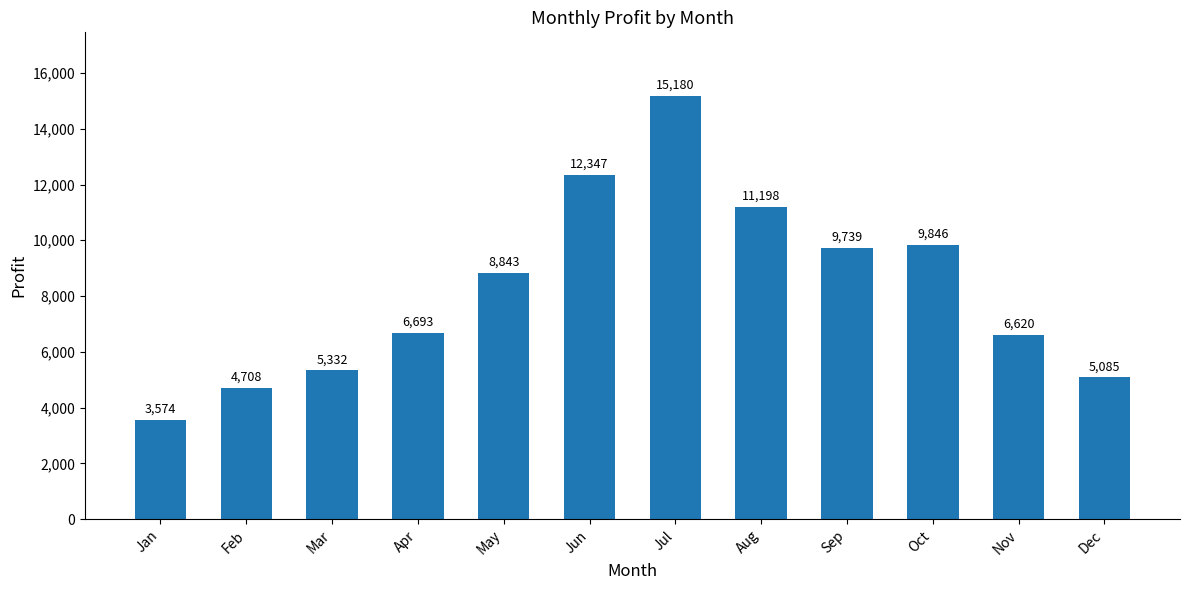

Is it true that the value at Oct is 9846?

True